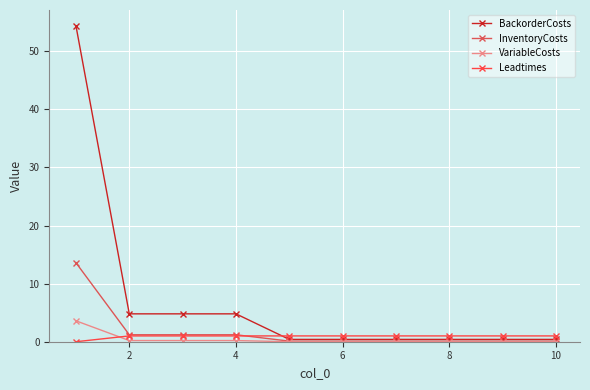

List the series in order of their peak value, highest first.

BackorderCosts, InventoryCosts, VariableCosts, Leadtimes